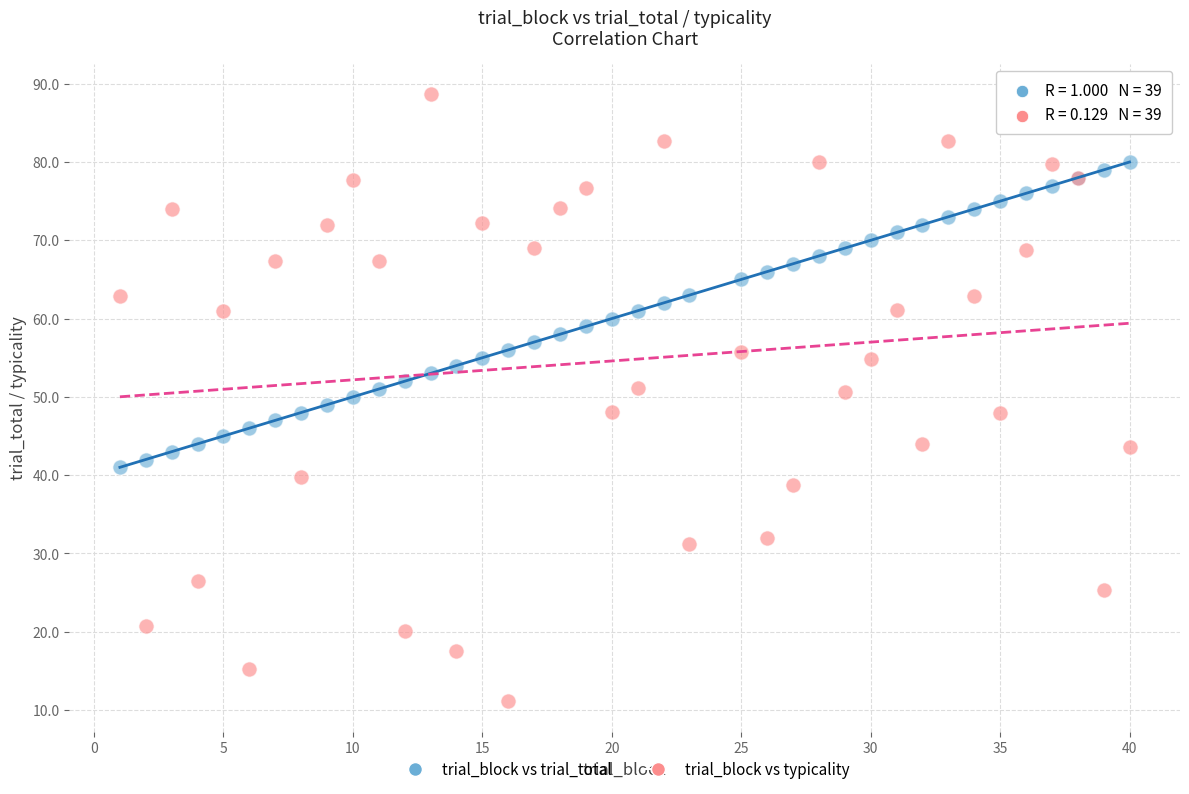

What are all the series names shown in the legend?

trial_block vs trial_total, trial_block vs typicality